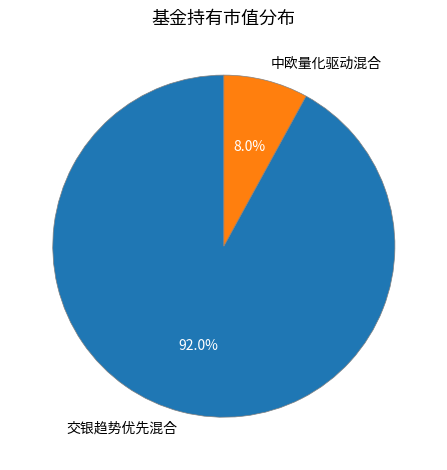

True or false: 中欧量化驱动混合 accounts for 8% of the total.

True